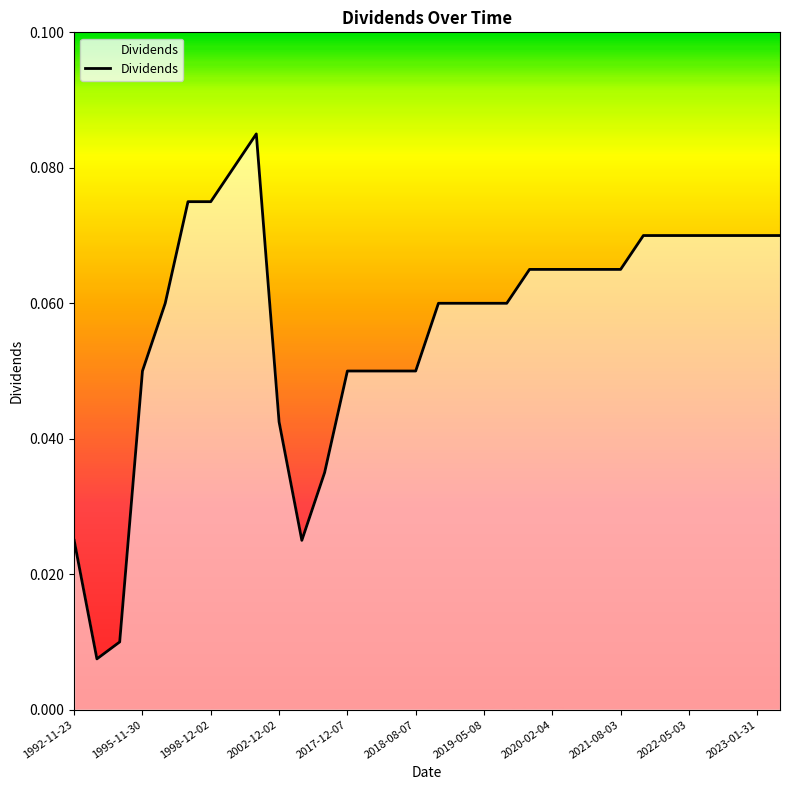

True or false: there are more than 2 points higher than both neighbors.

False